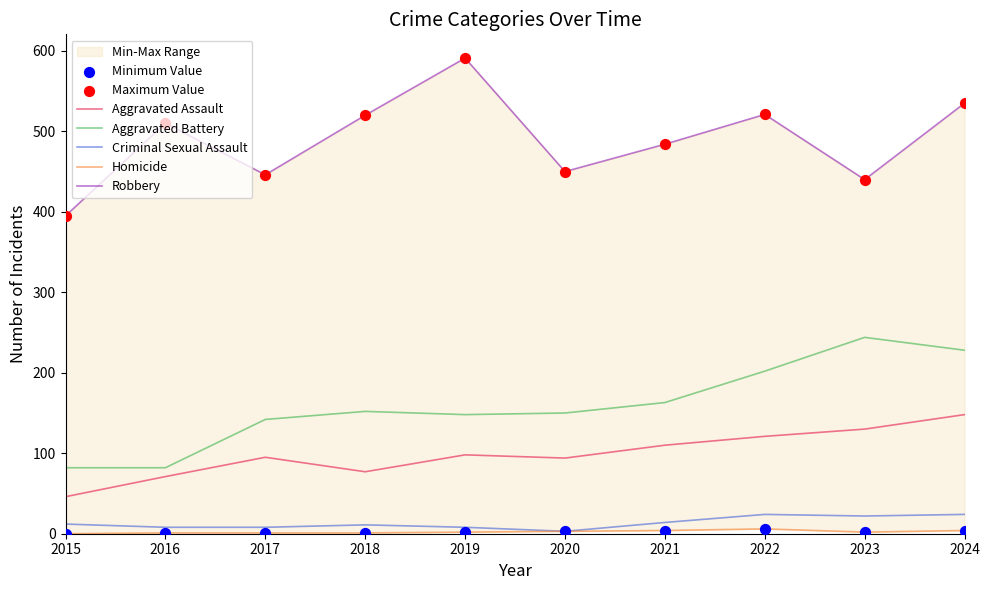

Is the value of Aggravated Battery at 2019 greater than the value of Homicide at 2021?

Yes